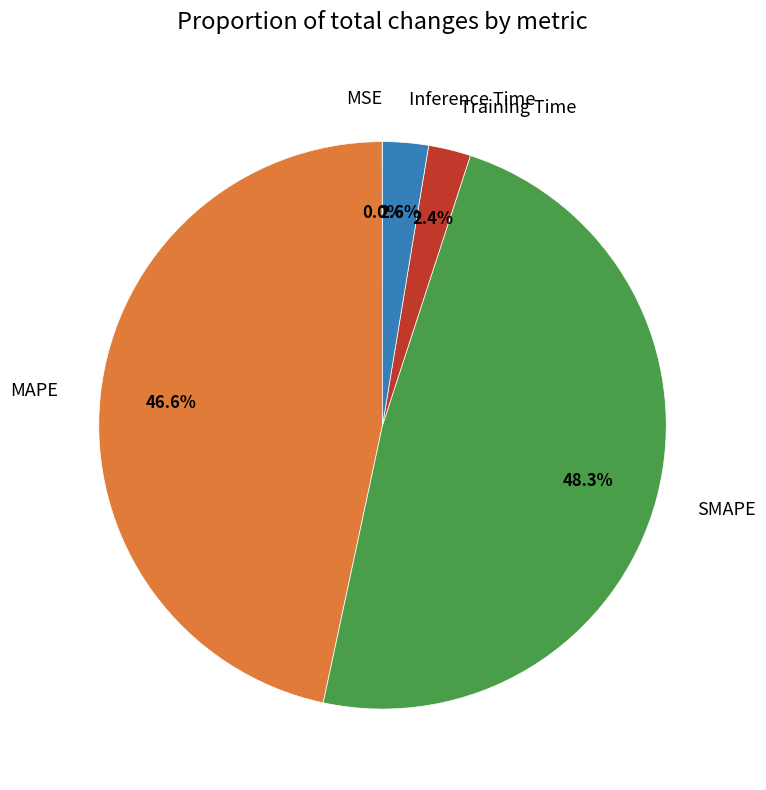

Does SMAPE account for over 50% of the chart?

No